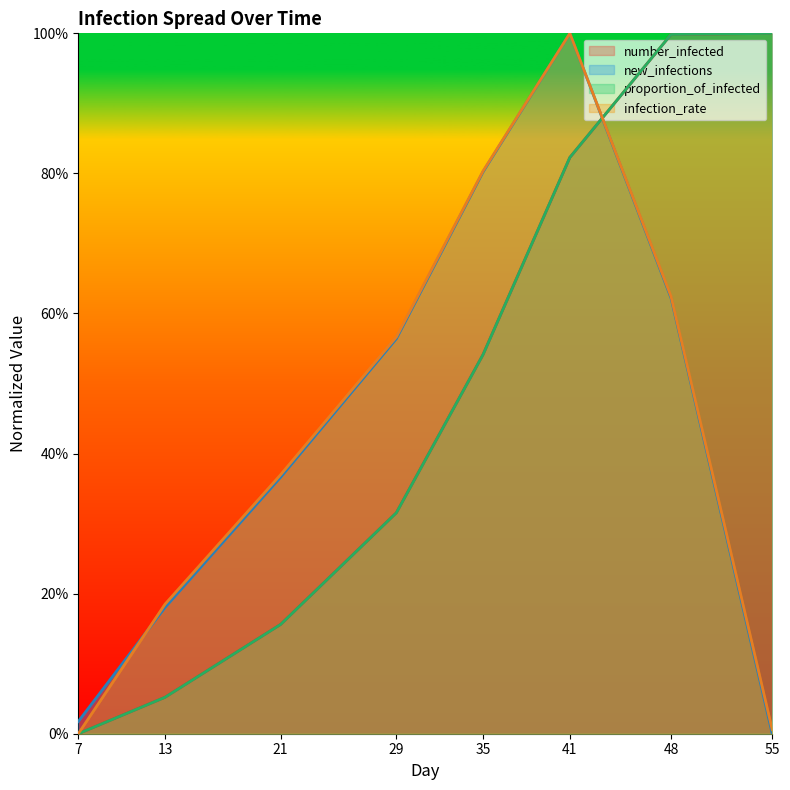

Which series has the widest spread of values?

number_infected